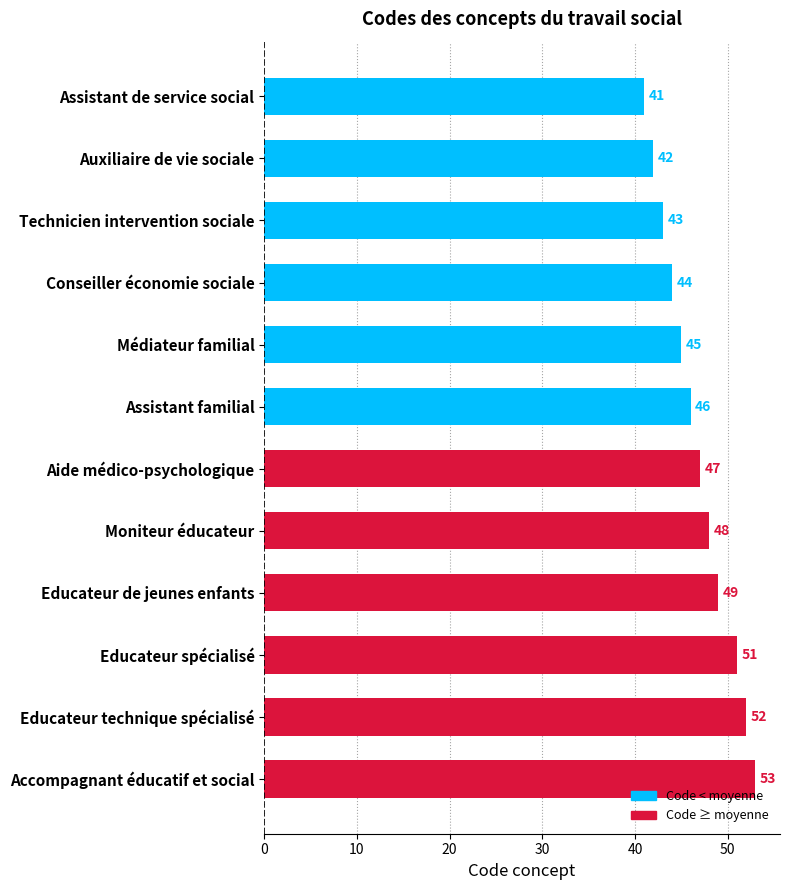

The chart shows a value of 48 at Moniteur éducateur. True or false?

True